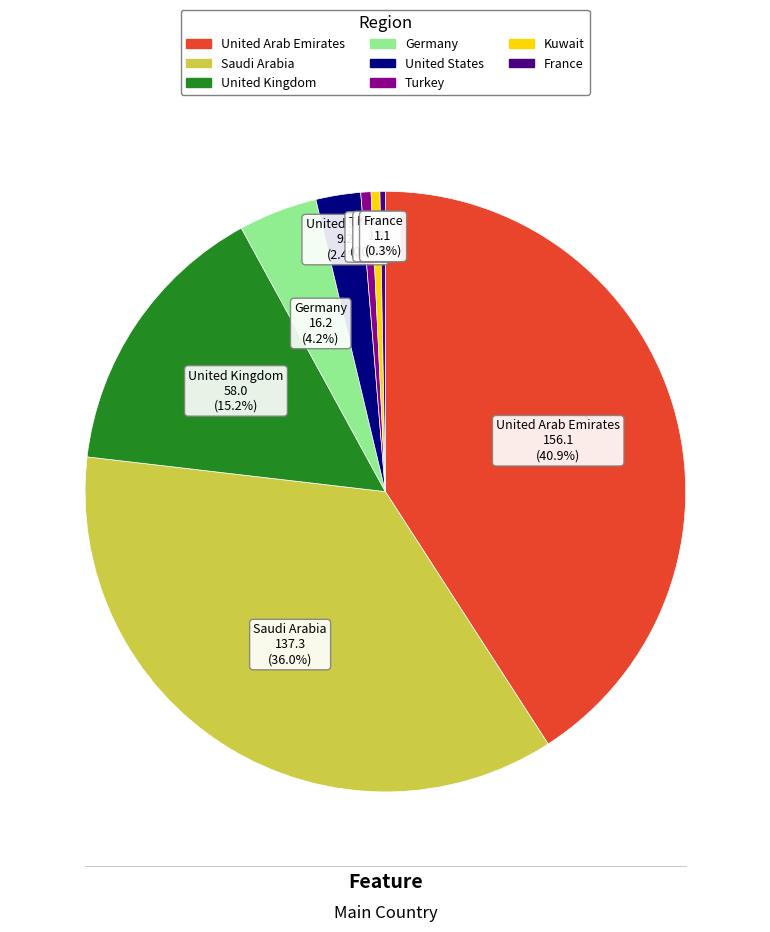

To the nearest percent, what portion does Germany represent?

4%